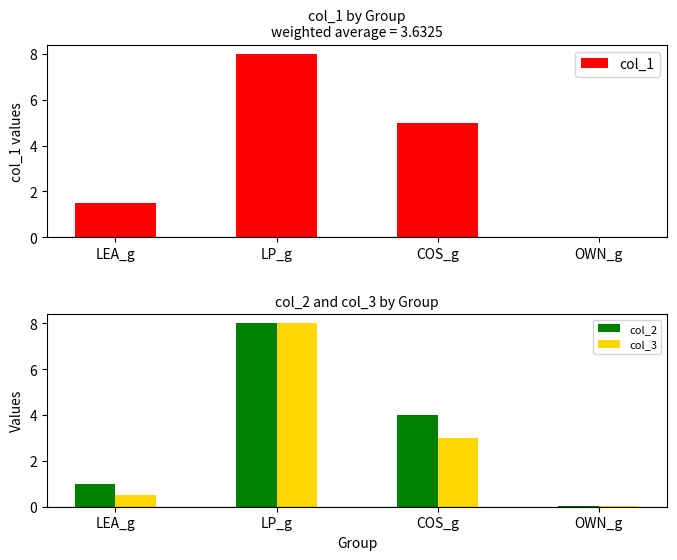

List the series in order of their overall mean, highest first.

col_1, col_2, col_3